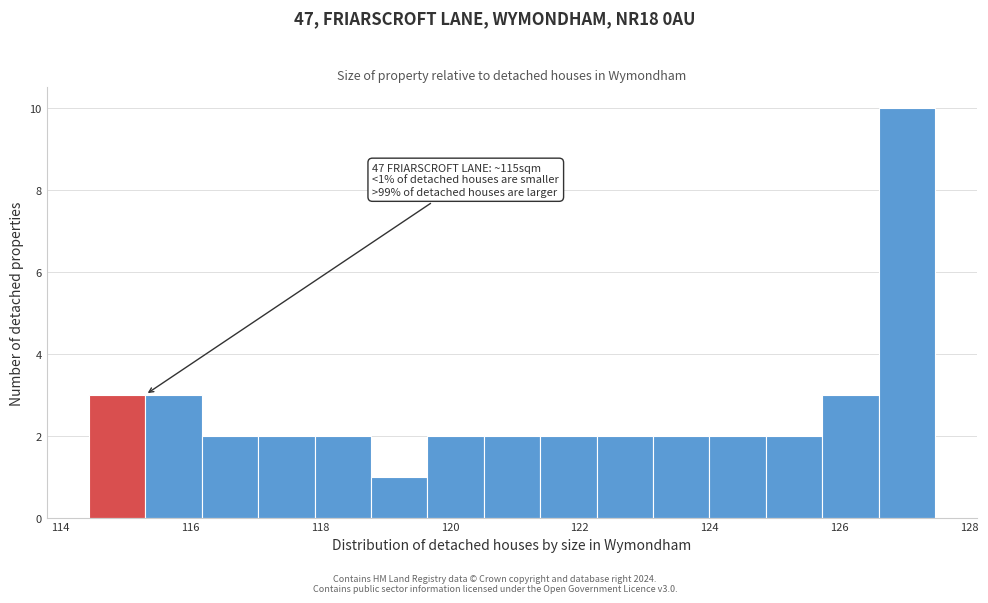

Which range on the x-axis has the tallest bar?

126.6 to 127.4